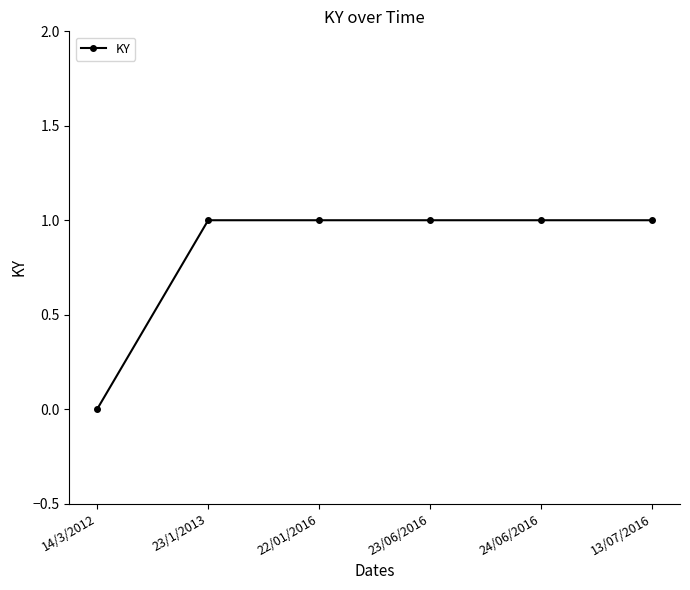

How many distinct data groups are displayed?

1